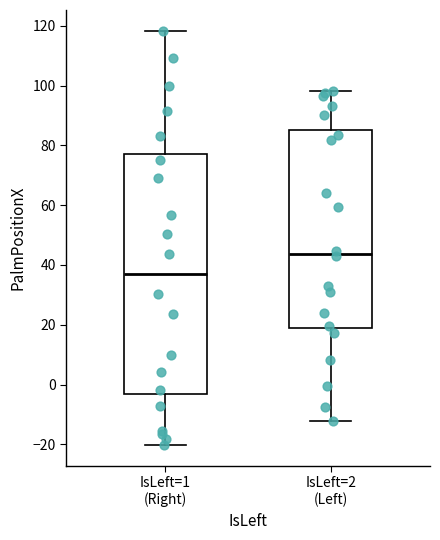

Which box has the lowest median line?

IsLeft=1 (Right)